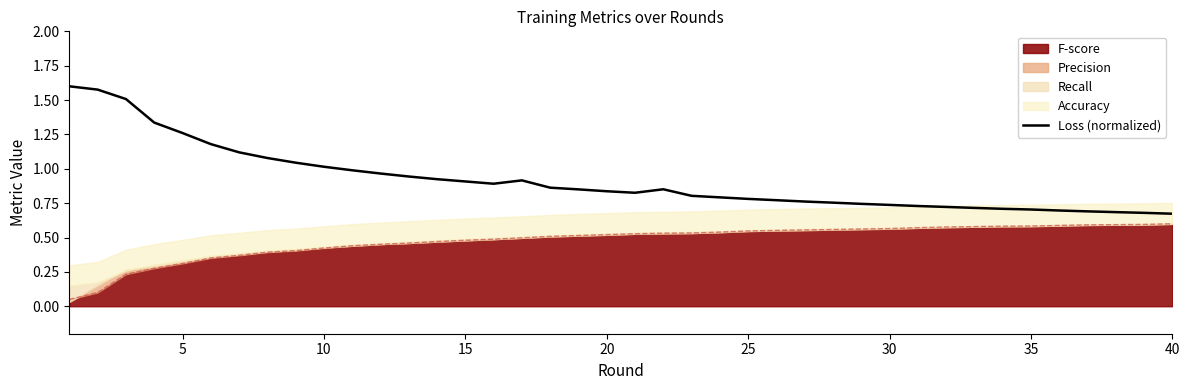

How many points are lower than both their immediate neighbors (excluding endpoints)?

2